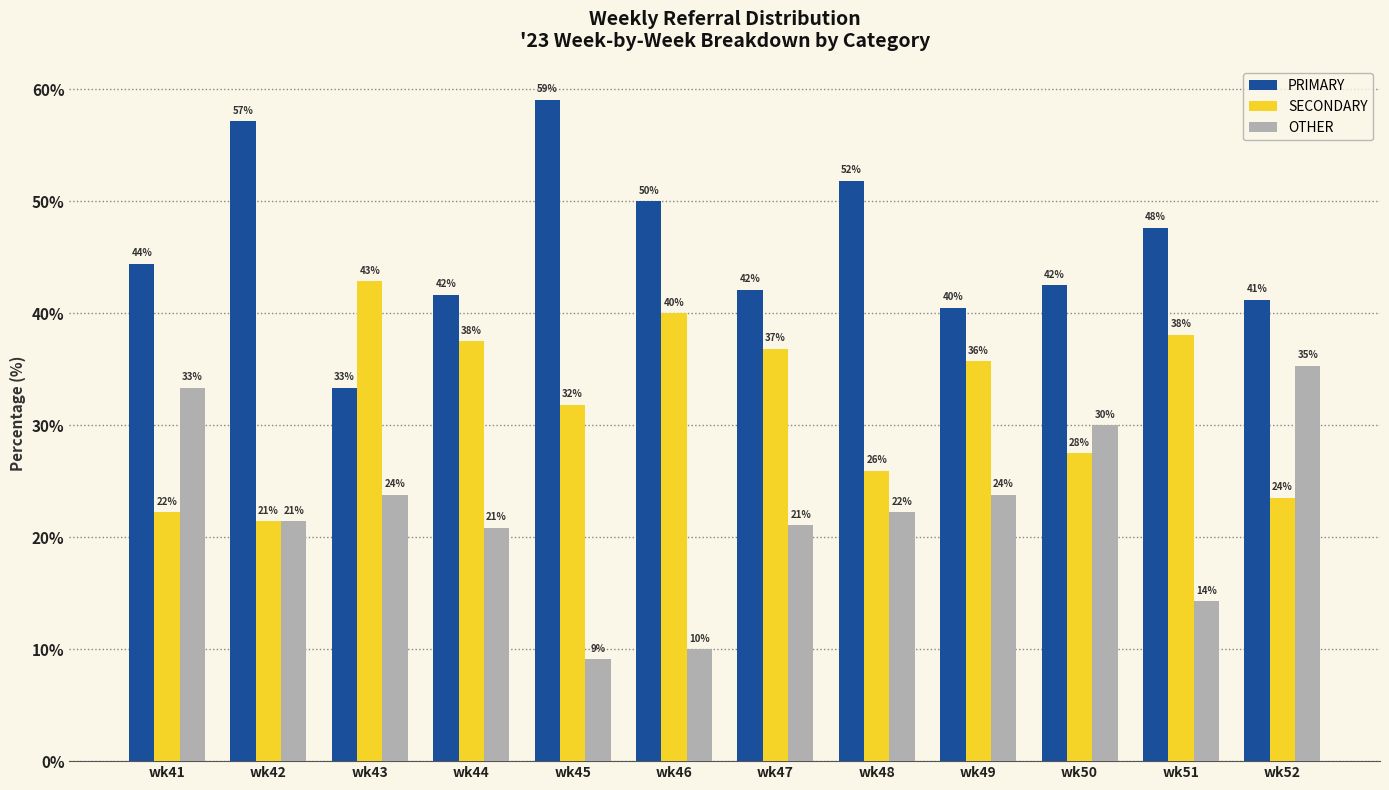

True or false: SECONDARY has a value of 40.0 at wk46.

True